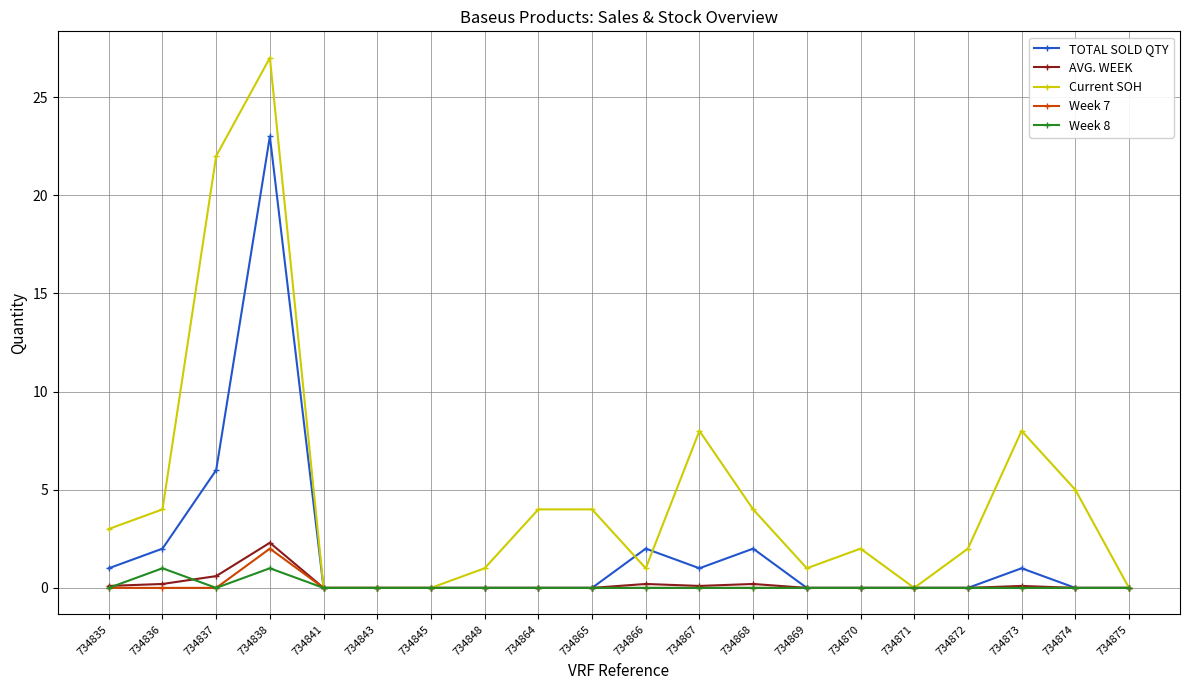

What is the maximum value shown in the chart?

27.0